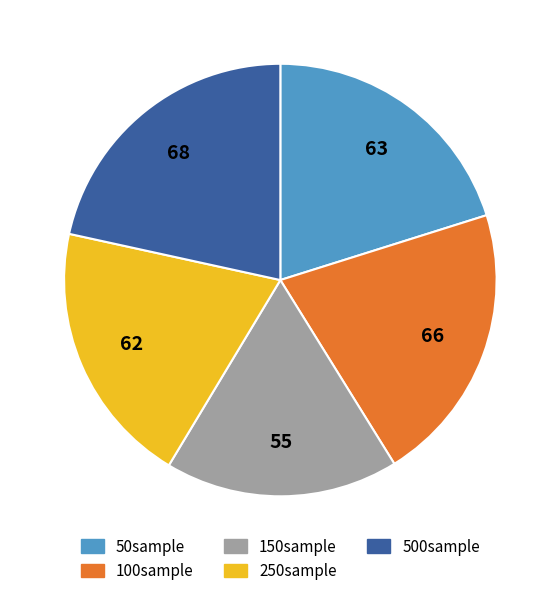

Do 500sample and 50sample together represent more than half of the pie?

No